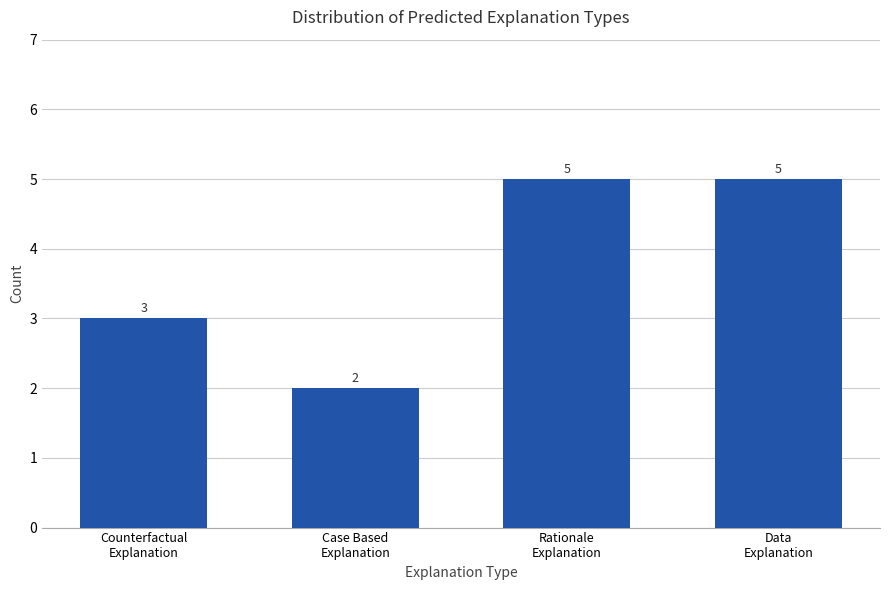

What position from the right is Rationale
Explanation?

2